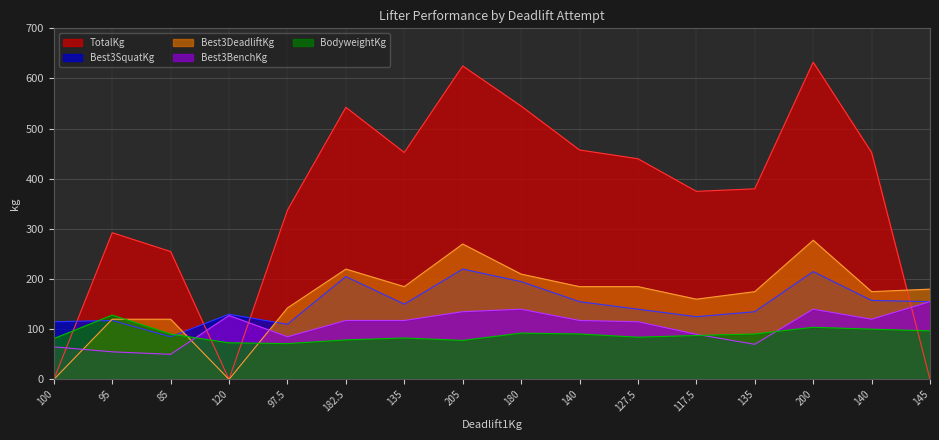

What is the label of the 1st point from the left?

100